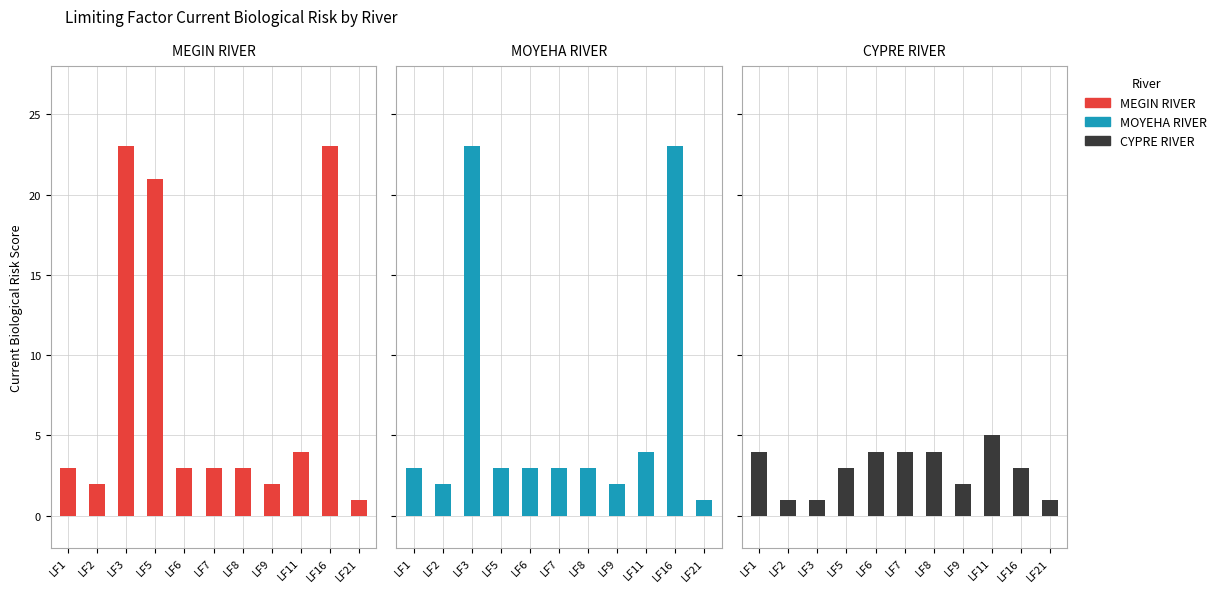

What is the sum of all MEGIN RIVER values?

88